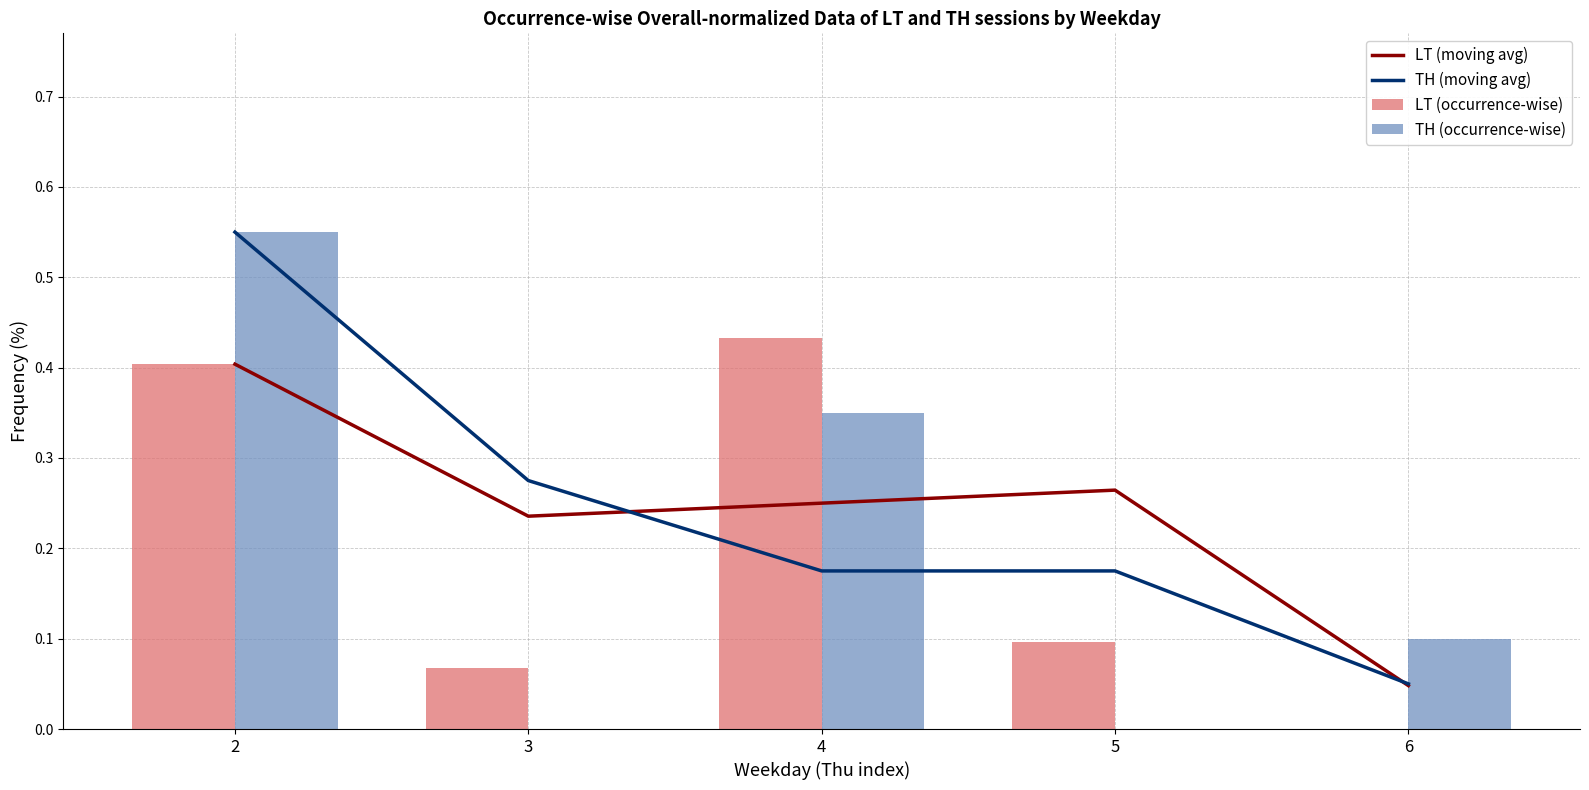

Rank the categories by TH (occurrence-wise) value from highest to lowest.

2, 4, 6, 3, 5